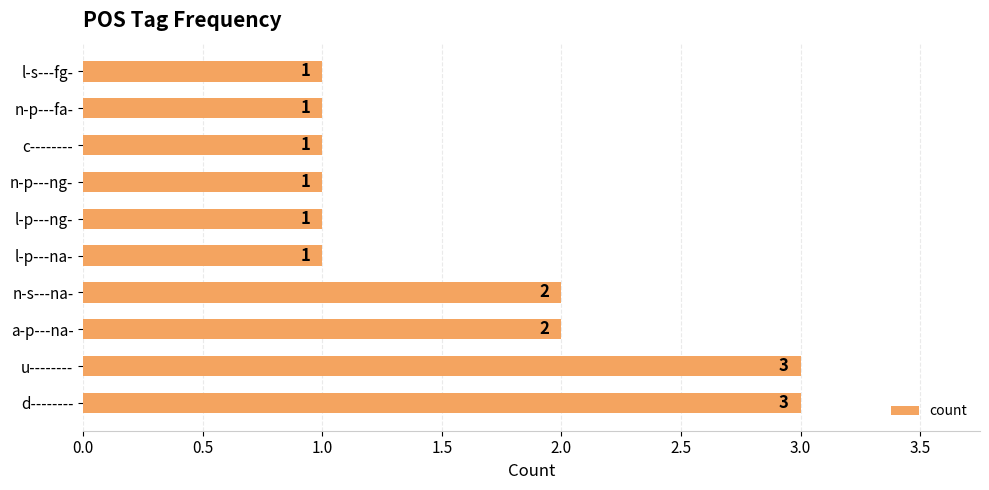

The value at l-p---na- is 2. True or false?

False